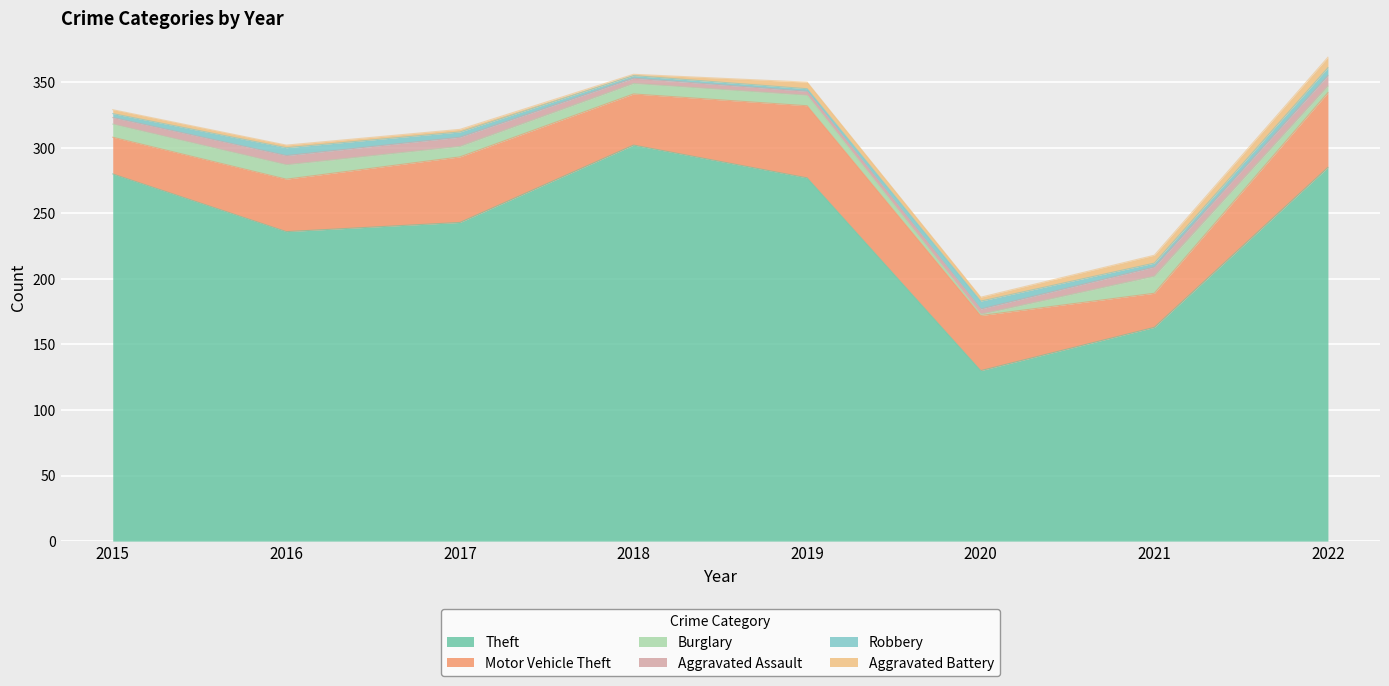

The value of Theft at 2017 is 389. True or false?

False